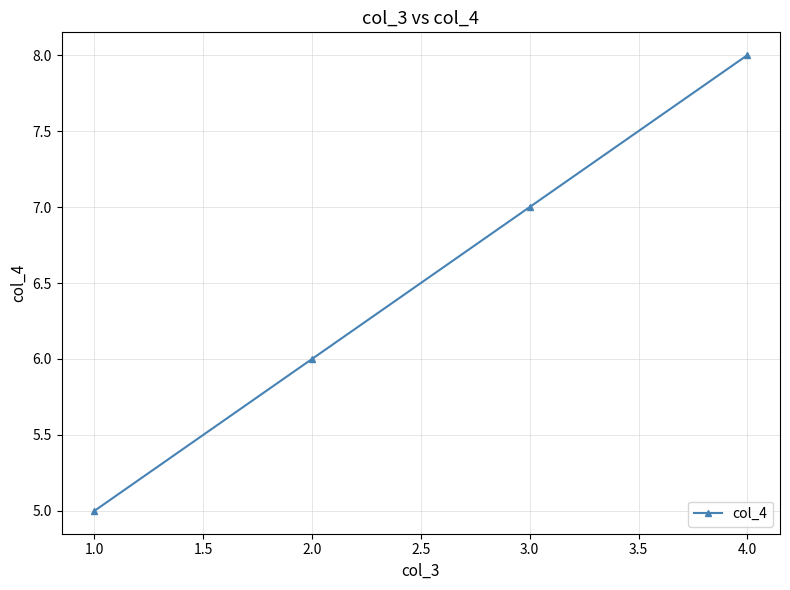

What is the sum of all values?

26